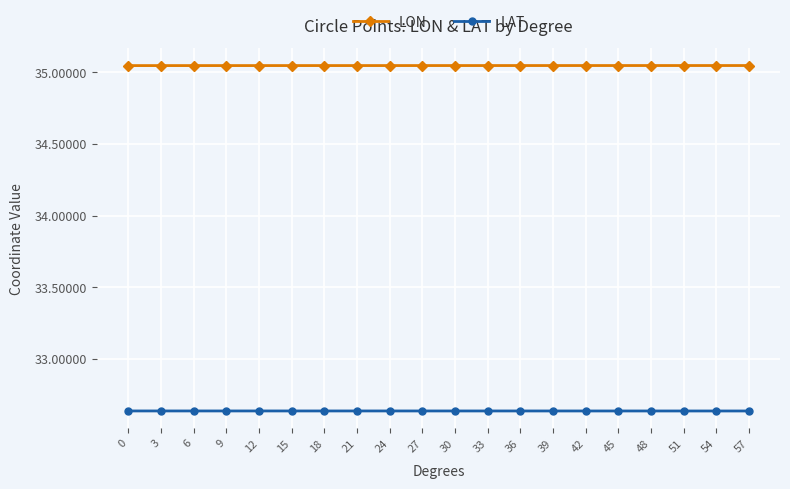

List the series in order of their overall mean, lowest first.

LAT, LON